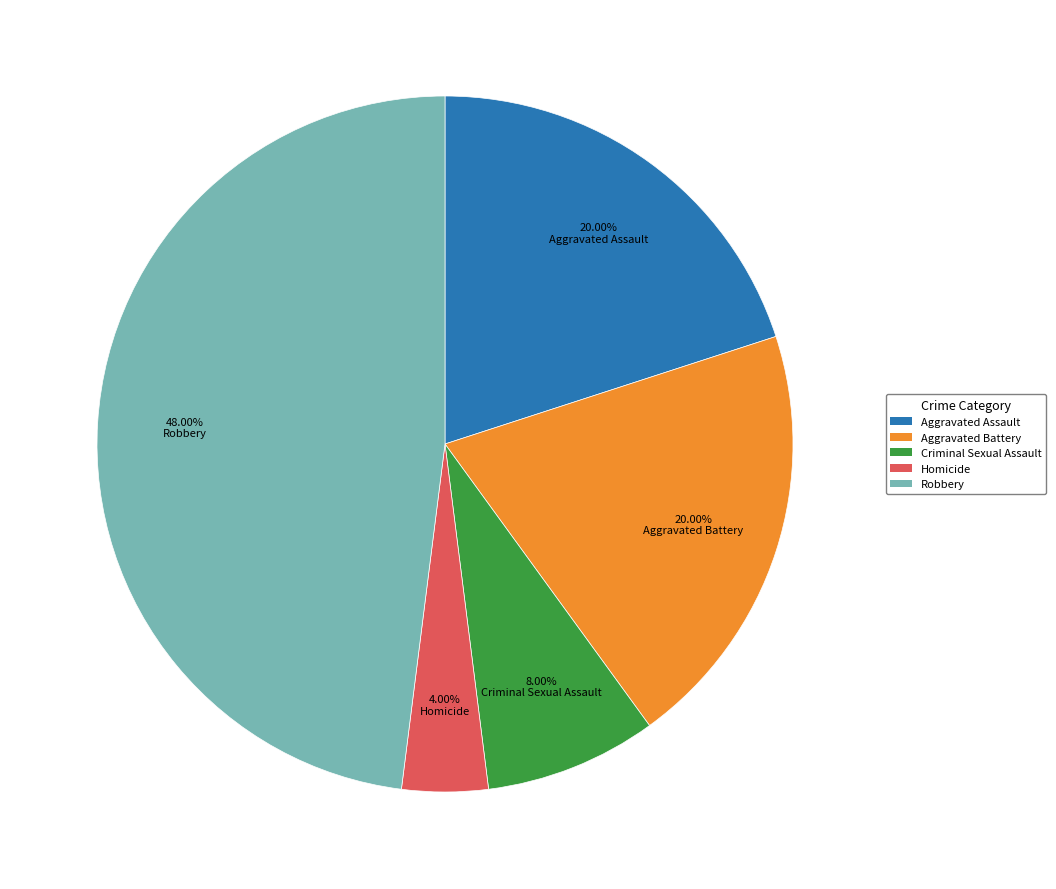

How many segments does this pie chart have?

5